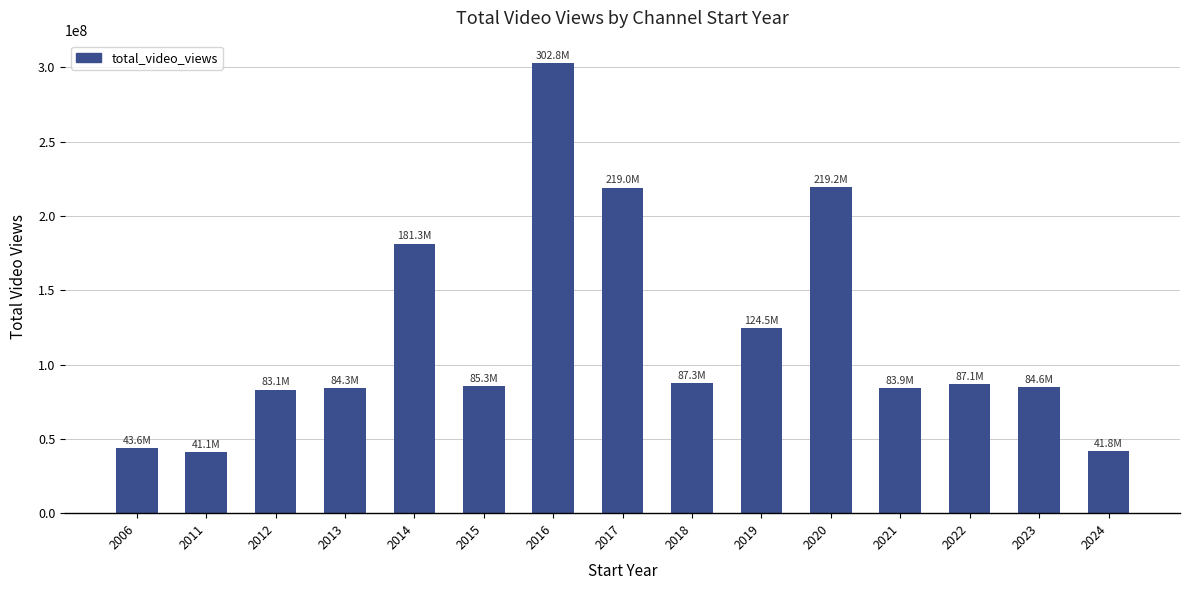

What is the average value?

117922665